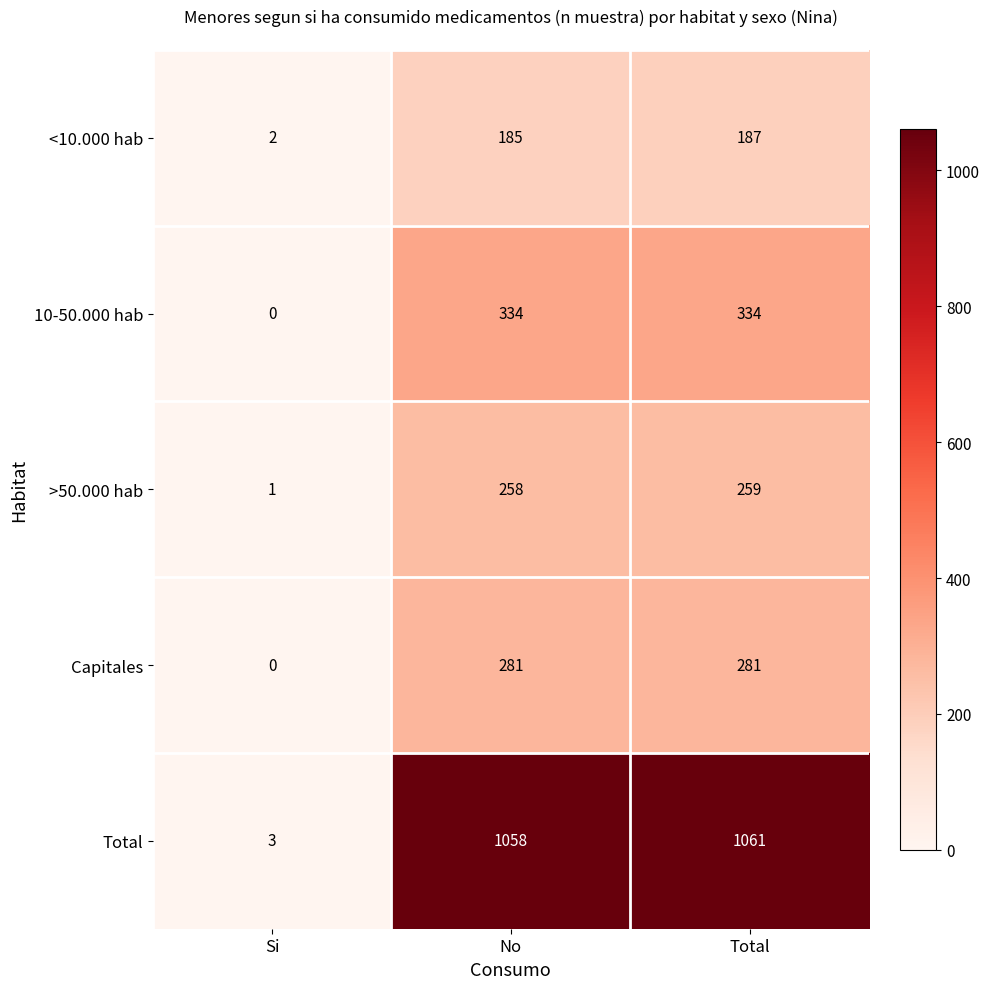

Count the number of categories in the chart.

3